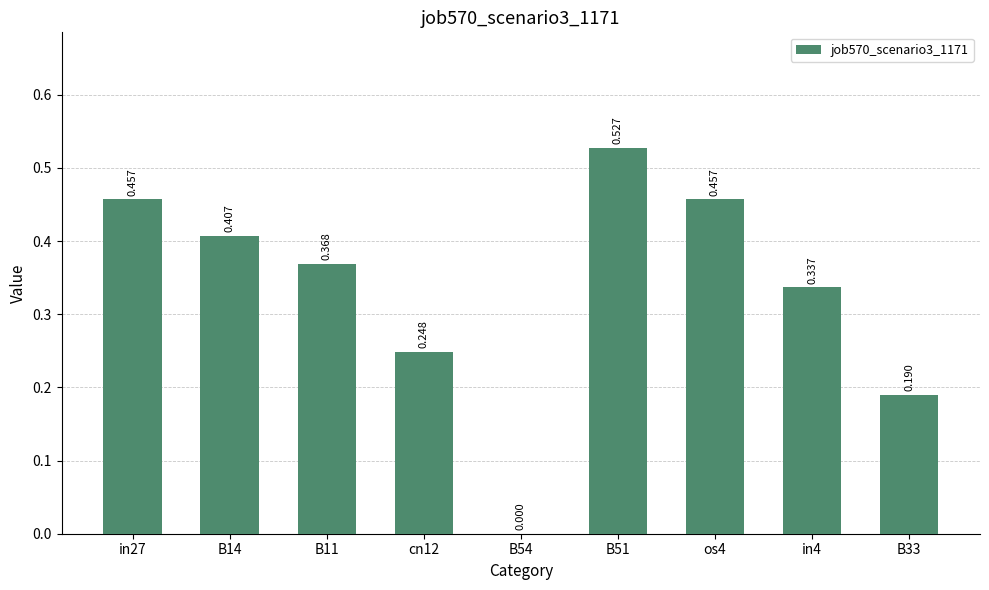

Are the bars grouped side by side (vs. stacked)?

No